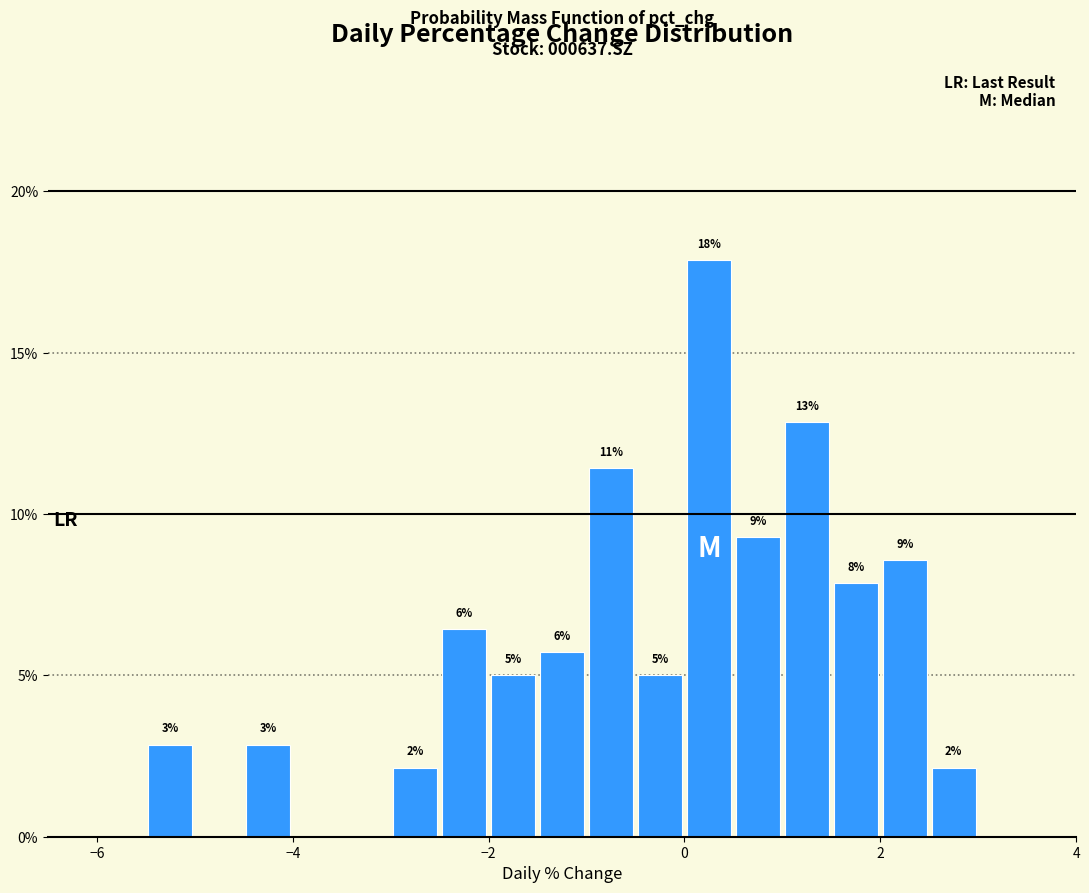

Around what value on the x-axis is the tallest bar? Give the approximate position of its centre, as read against the axis.

0.2